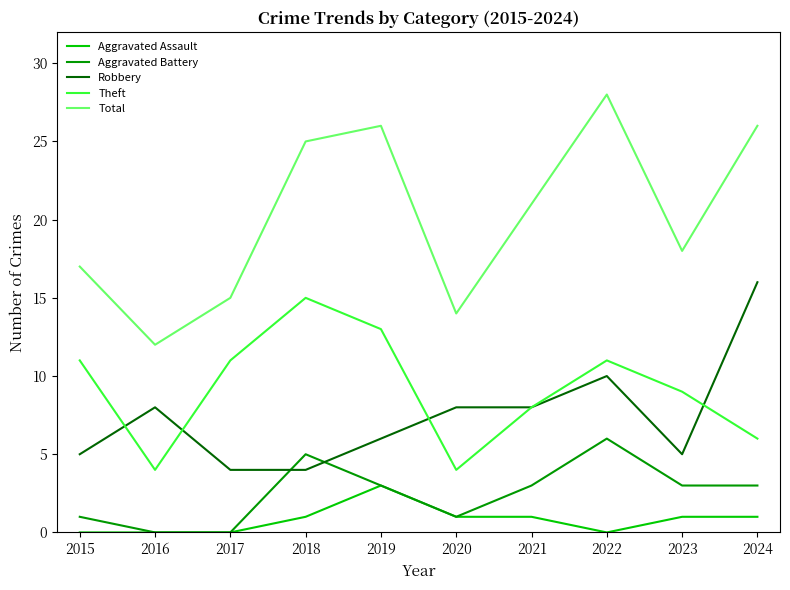

Between 2018 and 2024, which series saw the biggest shift?

Robbery